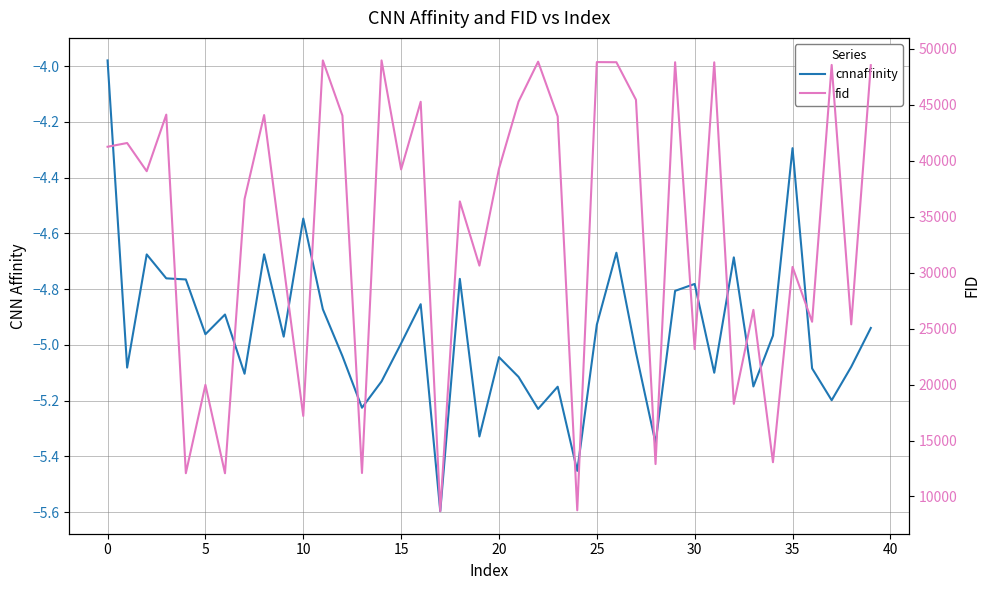

True or false: cnnaffinity and fid cross at least once.

False